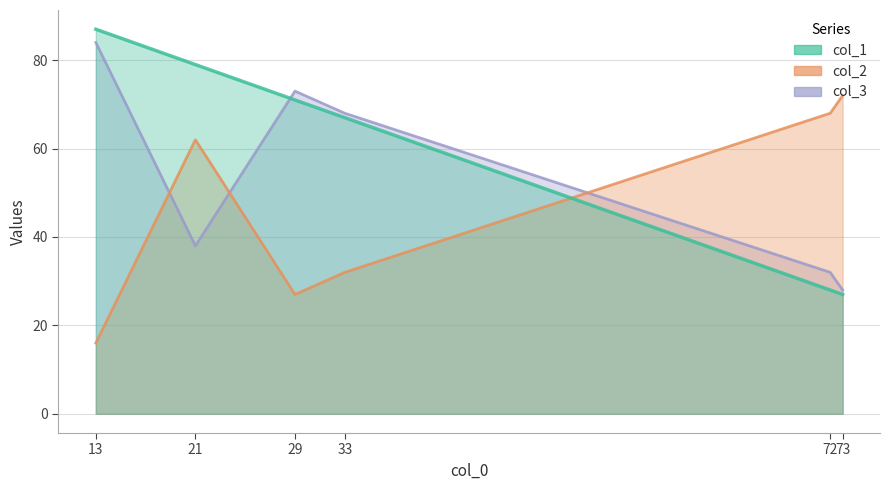

At which category does the chart reach its peak across all series?

13